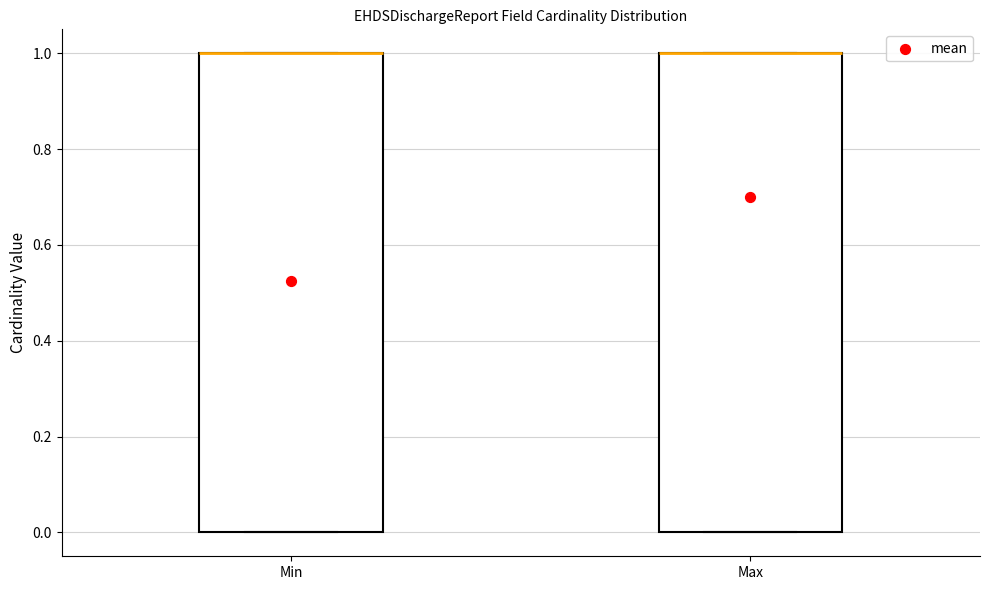

Reading left to right, transcribe this box plot: for each box, give where its median line is, the range the box spans, and where its two whiskers end, as read against the y-axis. The values are not printed on the chart, so give them approximately, as read against the axis.

Min: median 1 (drawn on the box's upper edge), box 0 to 1, whiskers 0 to 1
Max: median 1 (drawn on the box's upper edge), box 0 to 1, whiskers 0 to 1